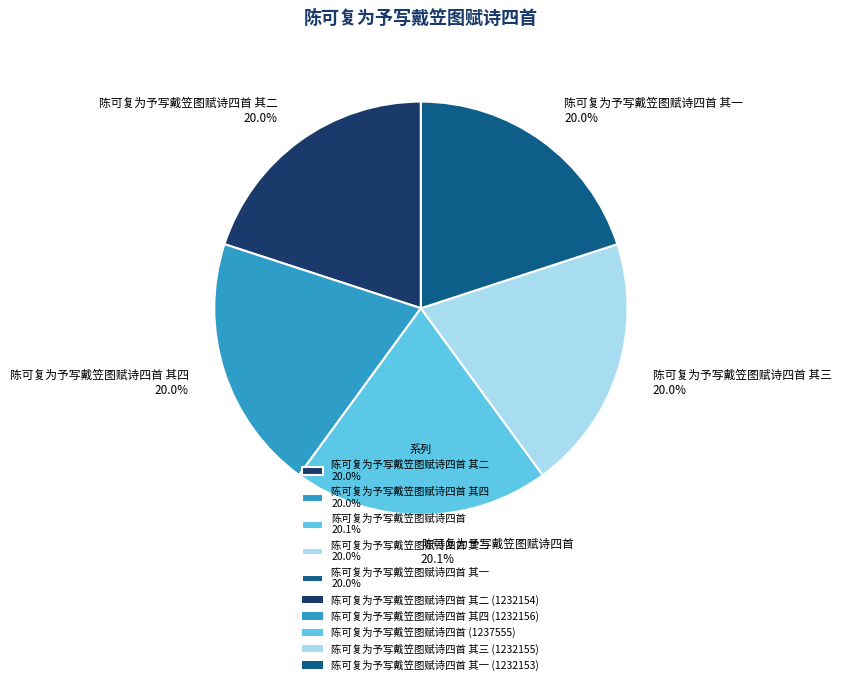

Is there any slice that represents more than half of the pie?

No